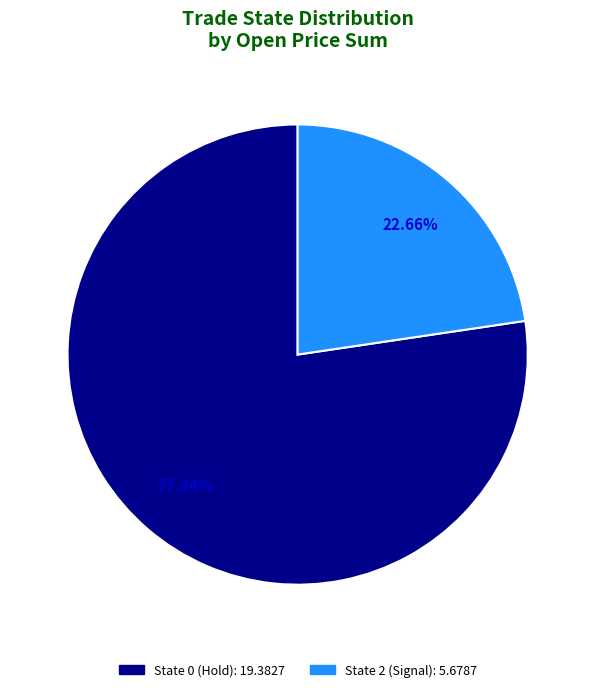

Count the number of slices in the pie.

2